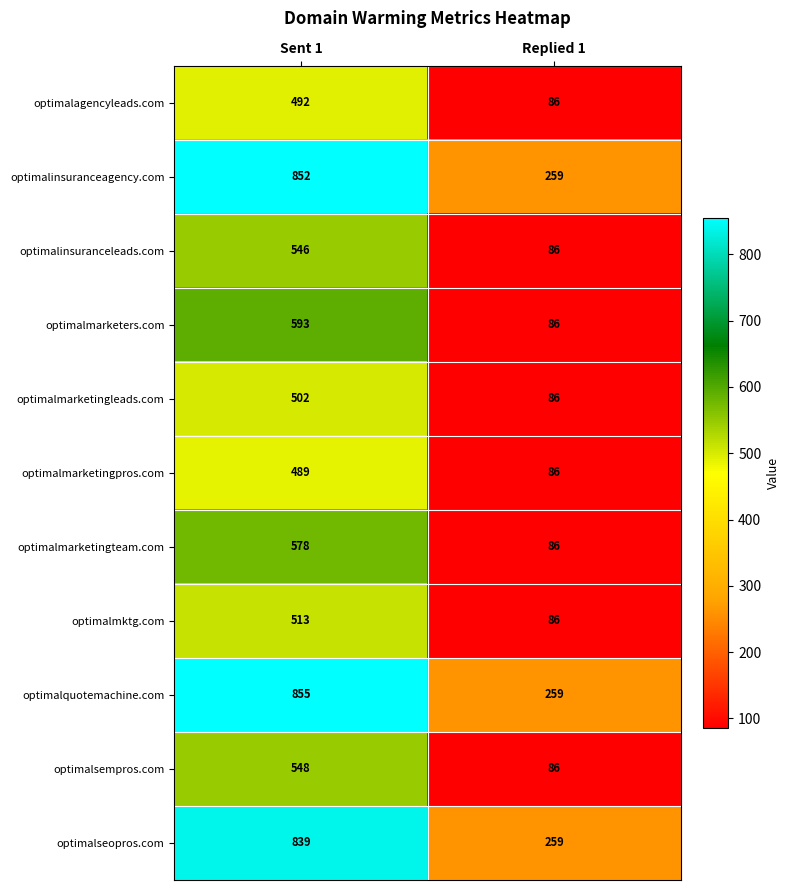

What is the difference between the maximum and minimum values in the optimalmarketingteam.com series?

492